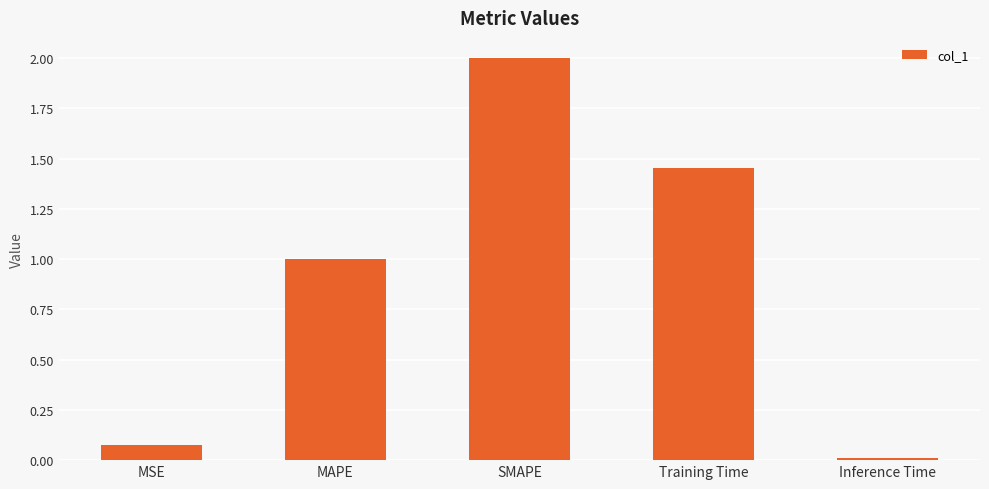

Which category has the lowest value across all series?

Inference Time